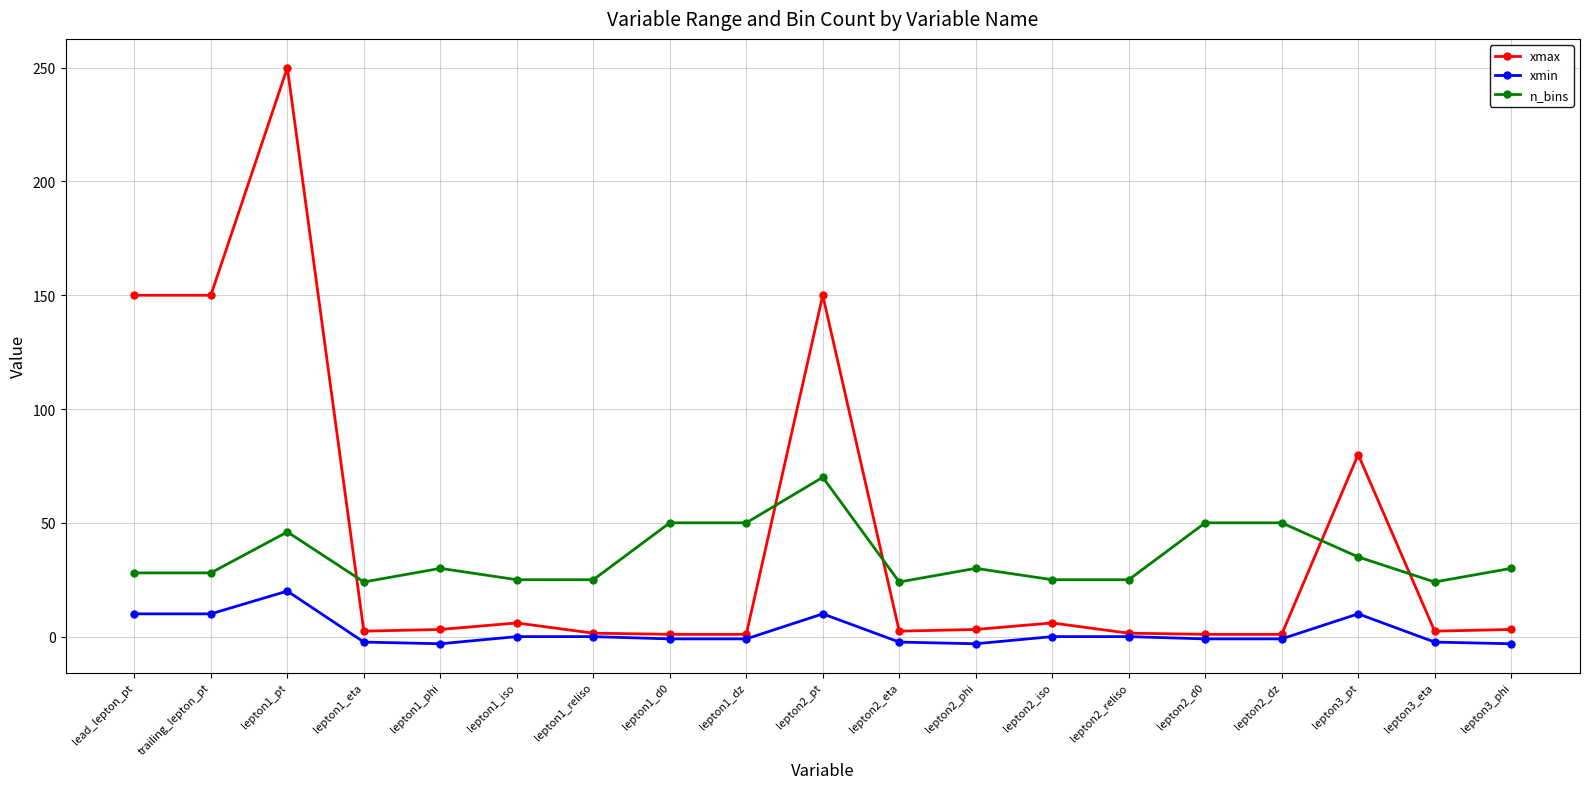

What is the label of the 1st point from the left?

lead_lepton_pt